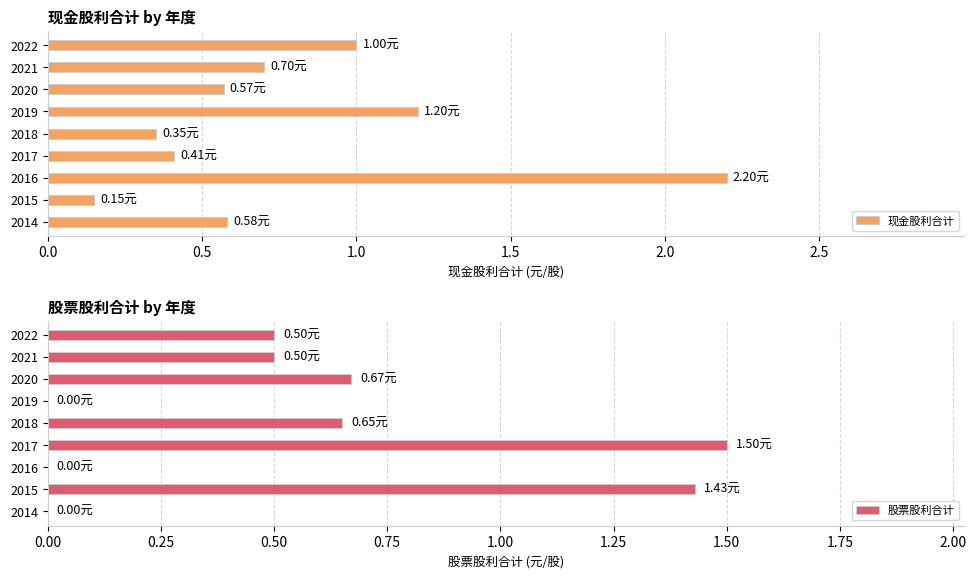

What is the average value of the 现金股利合计 series?

0.8